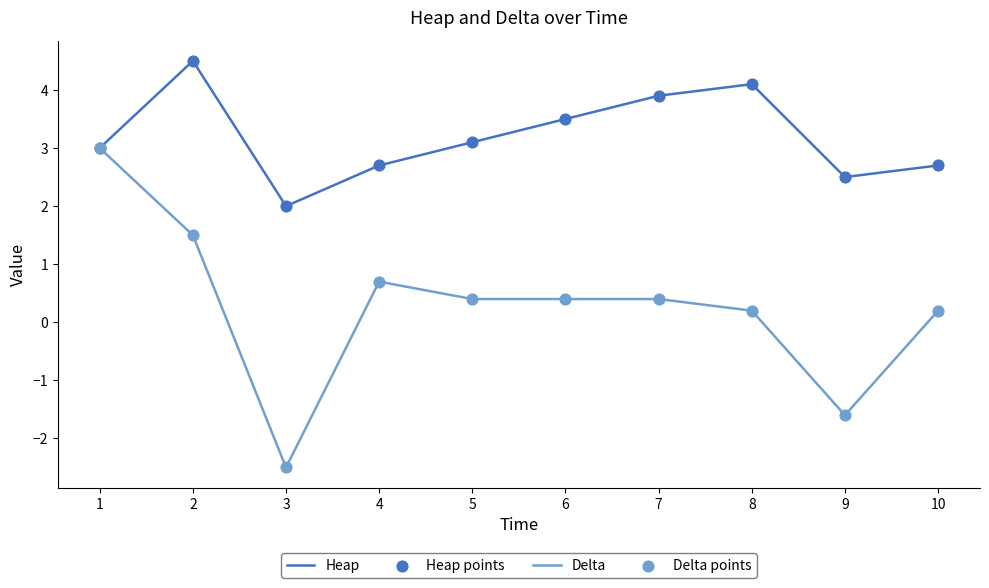

Which series has the largest range (max minus min)?

Delta